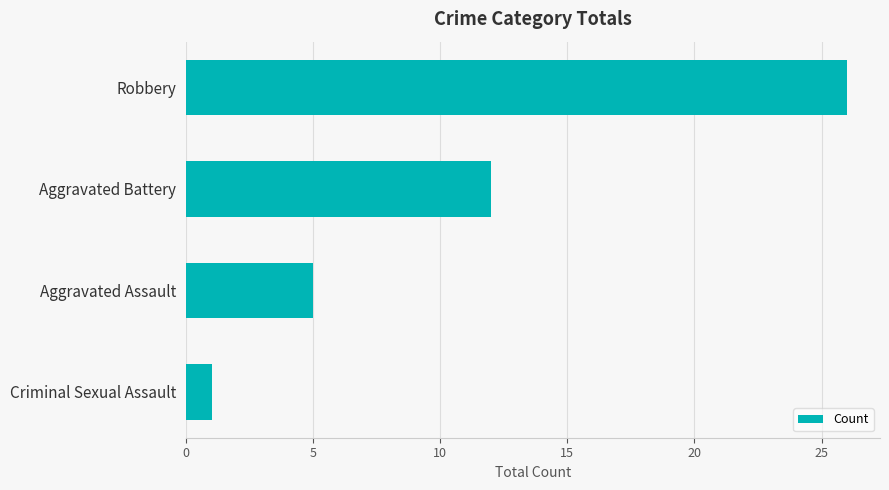

At which label is the value closest to 13?

Aggravated Battery